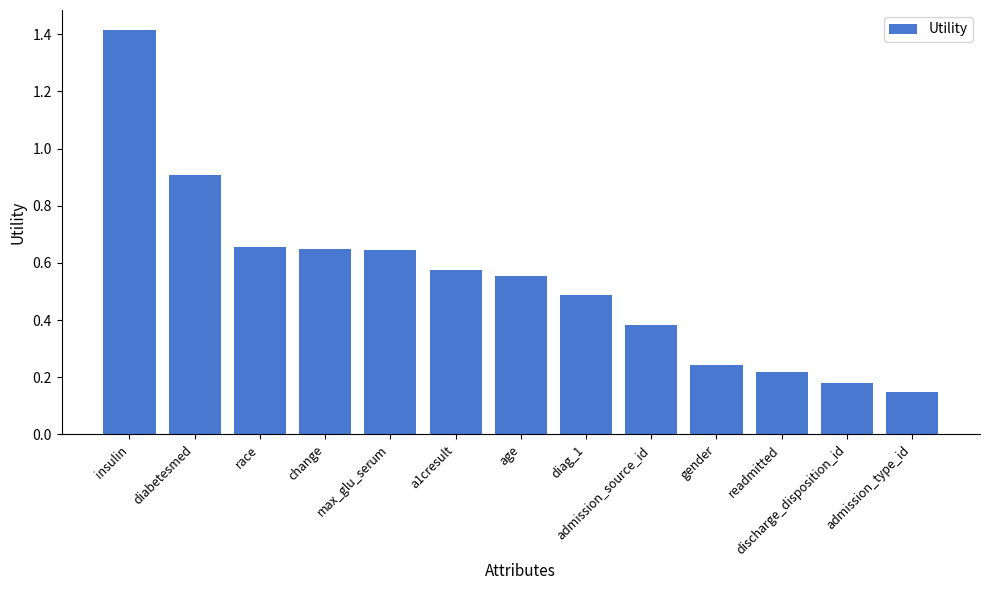

What is the label of the 11th bar from the right?

race